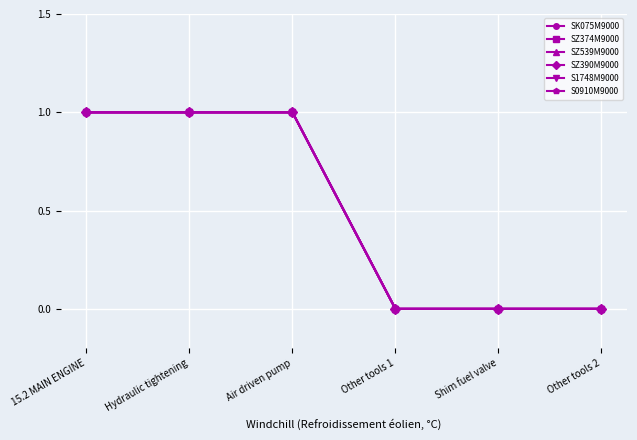

Does the chart have visible grid lines?

Yes